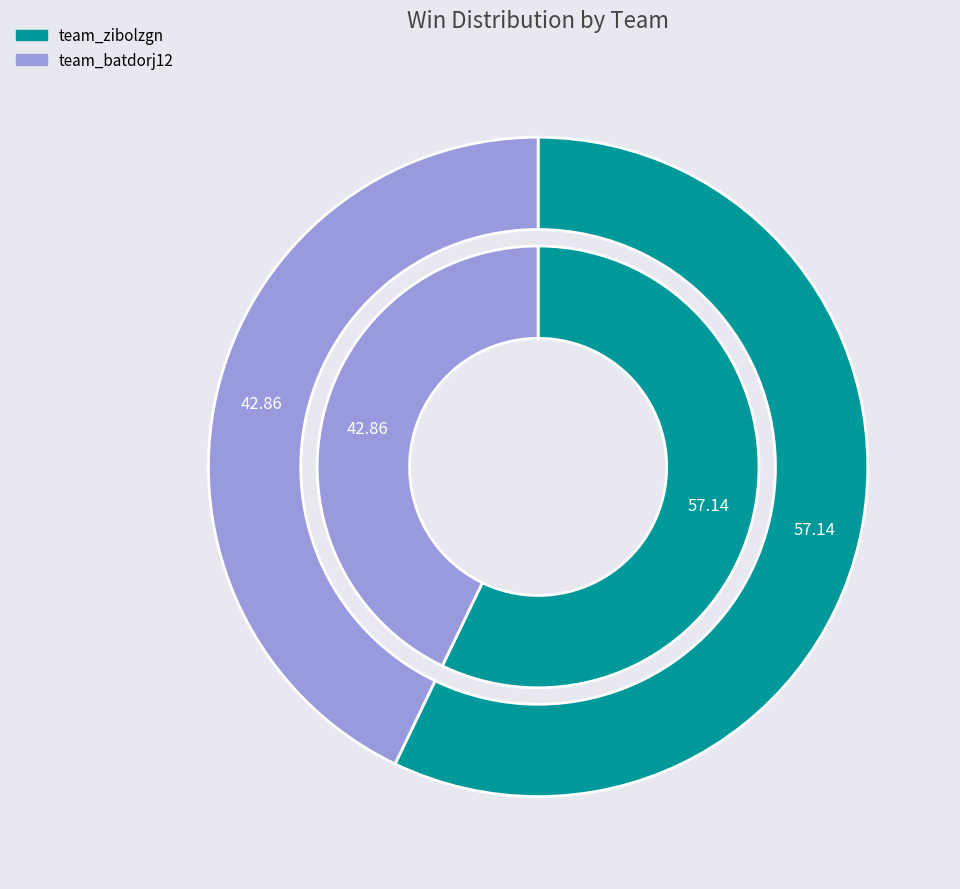

Rank the categories by value from lowest to highest.

team_batdorj12, team_zibolzgn